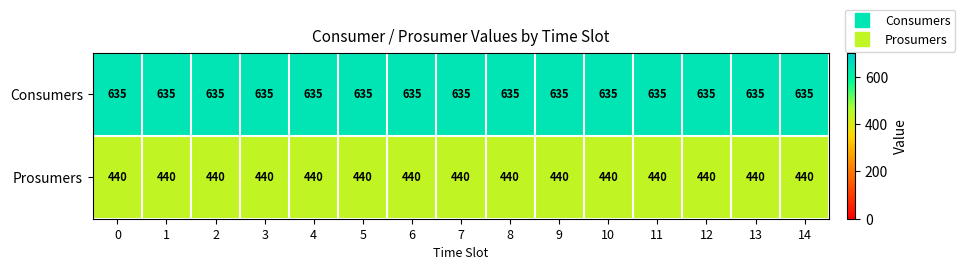

List the series in order of their peak value, lowest first.

Prosumers, Consumers